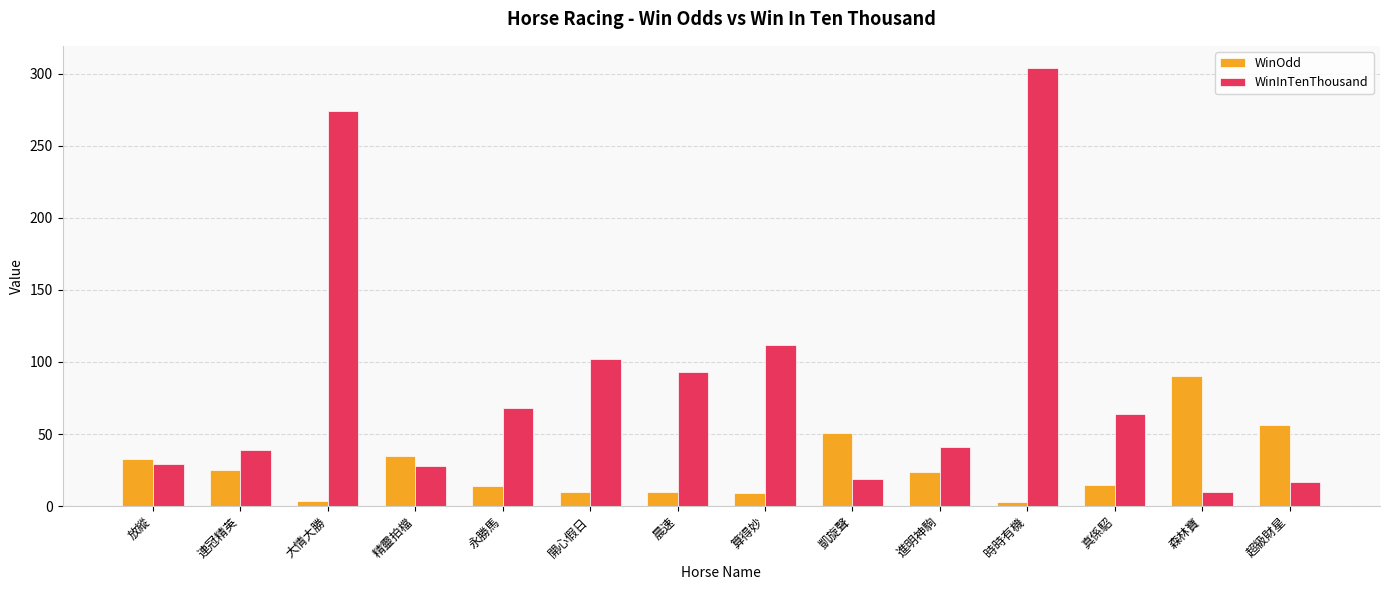

What is the sum of the WinOdd values at 時時有機 and 精靈拍檔?

38.2